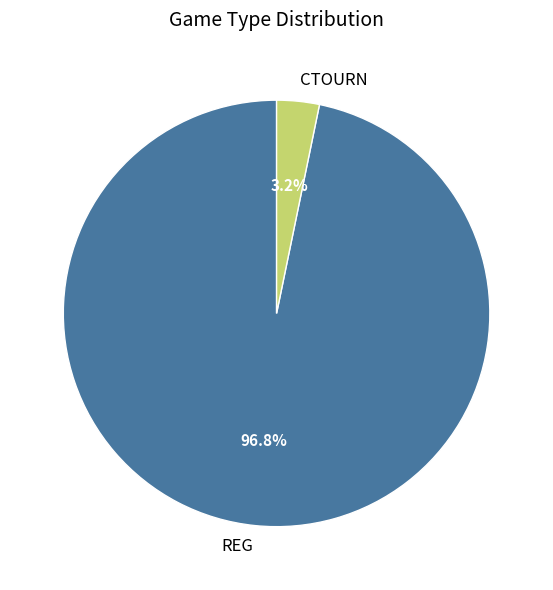

Is there any slice that represents more than half of the pie?

Yes